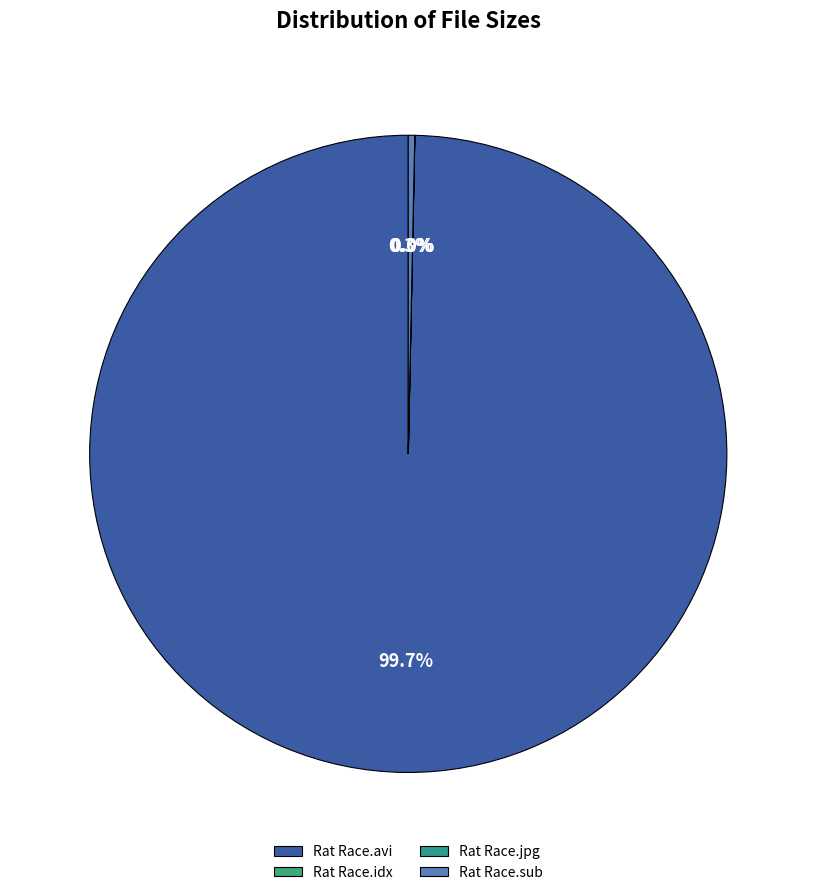

Is Rat Race.sub the majority of the pie?

No